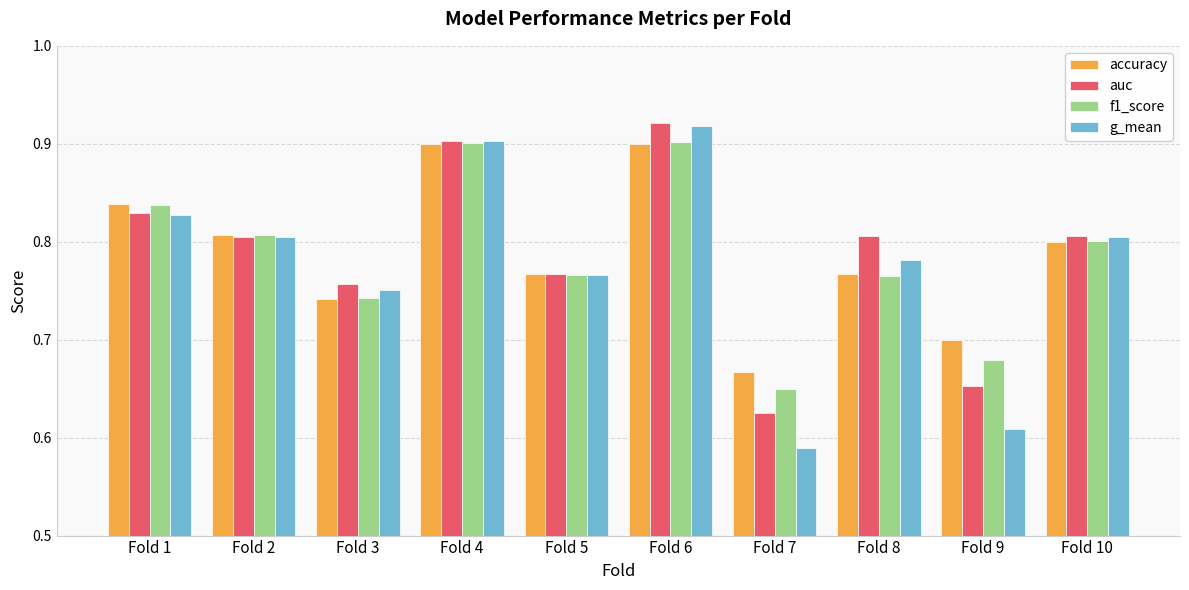

What is the difference between the maximum and second lowest values in the f1_score series?

0.2